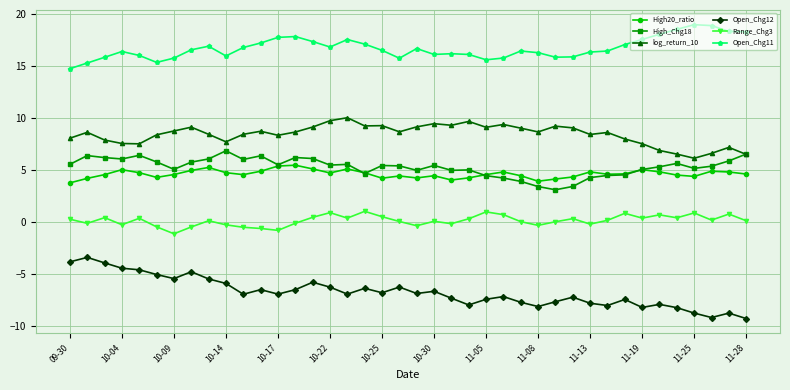

Which series has the largest total across all categories?

Open_Chg11